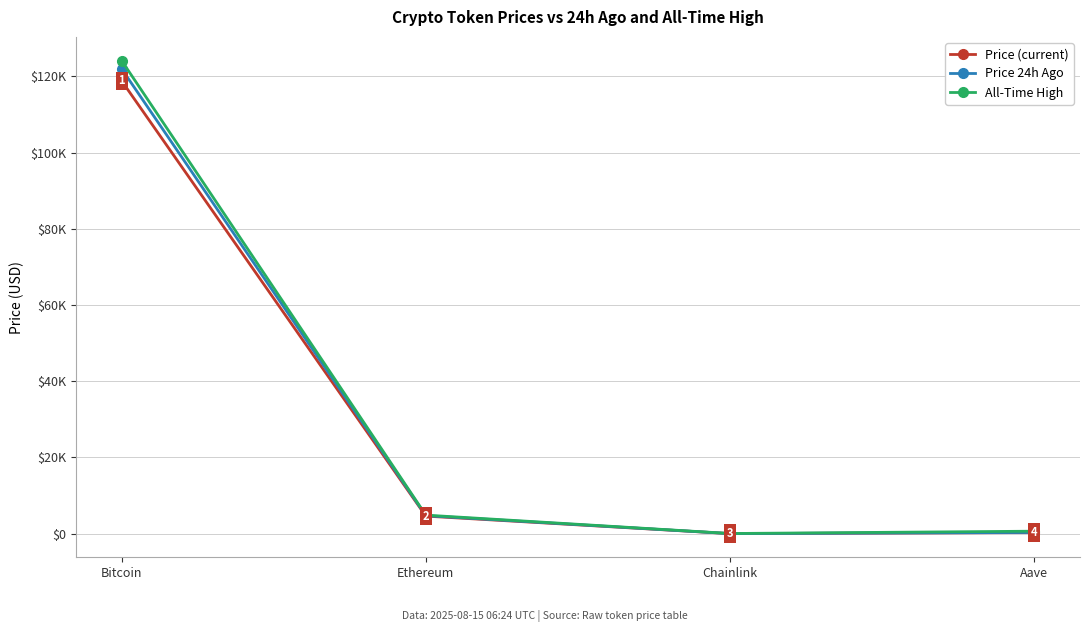

List the series in order of their peak value, lowest first.

Price (current), Price 24h Ago, All-Time High